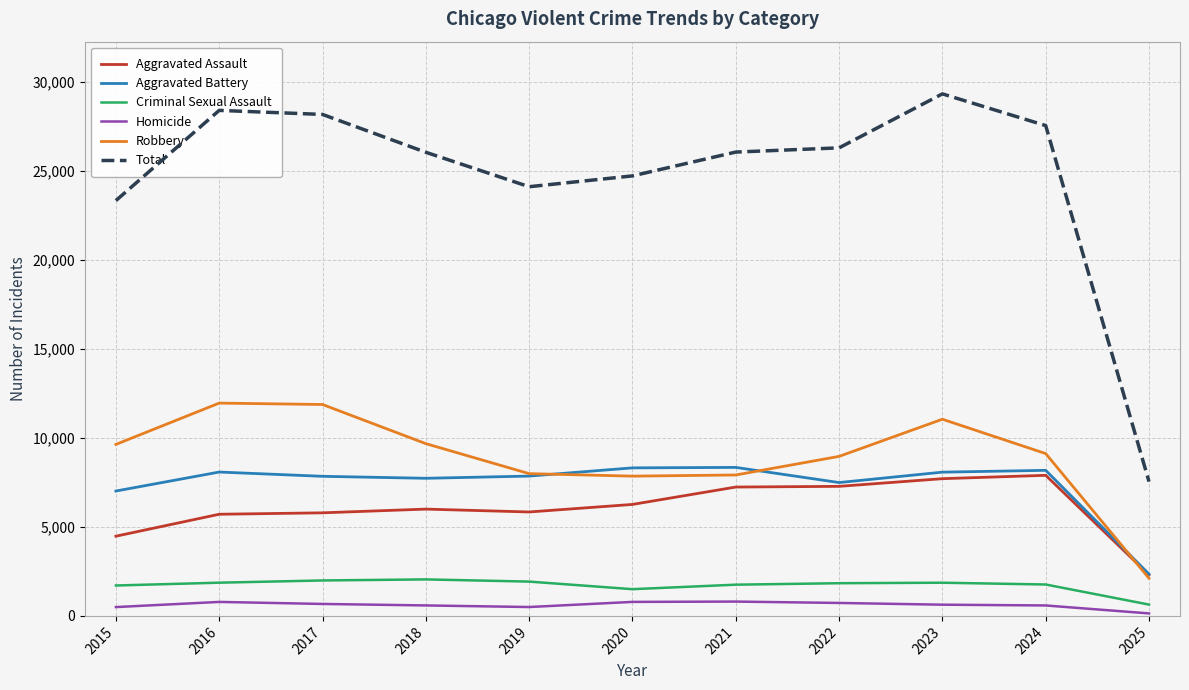

Between 2016 and 2020, which series saw the biggest shift?

Robbery